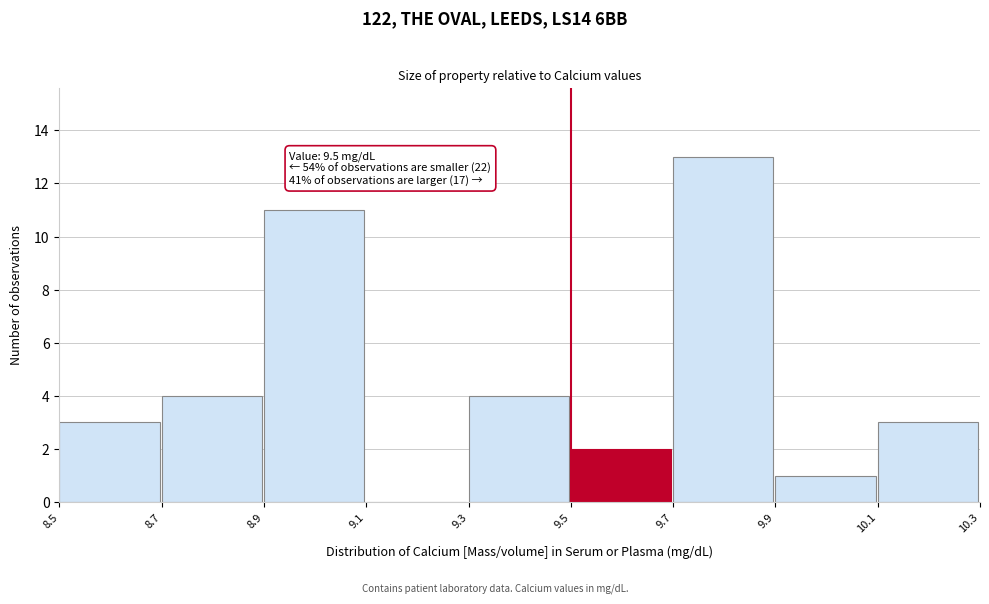

Over which range of the x-axis is the bar tallest?

9.7 to 9.9